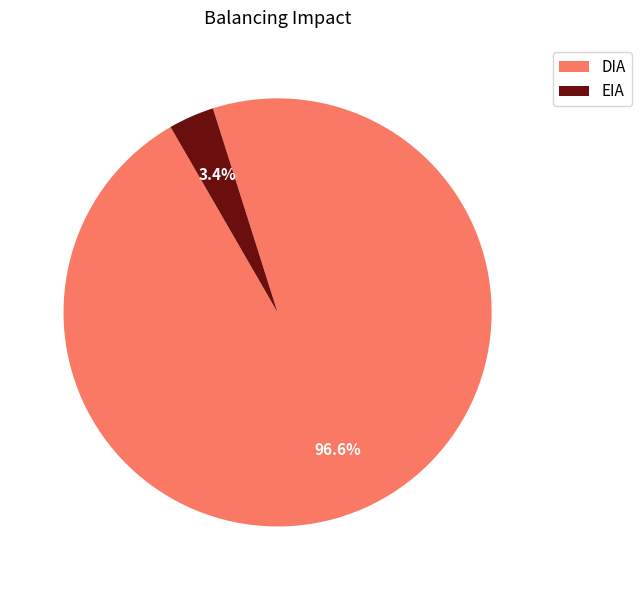

Is the sum of EIA and DIA greater than half?

Yes